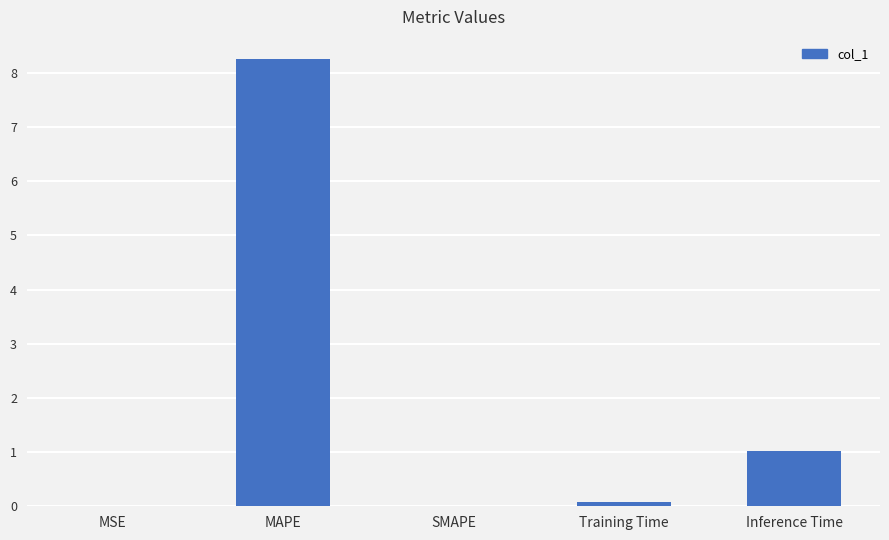

What is the sum of all values?

9.3